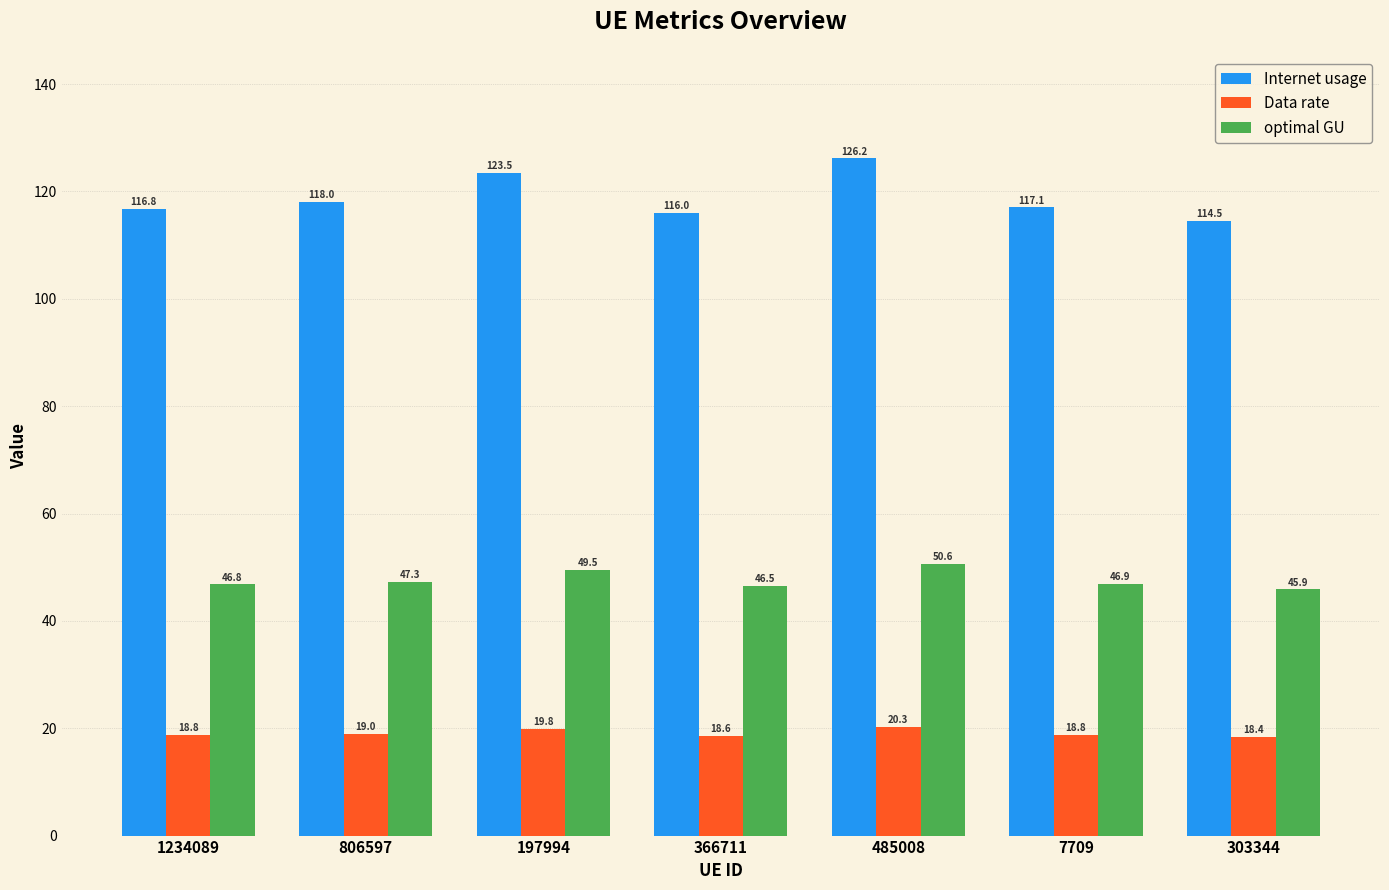

Where is optimal GU nearest to the value 48?

806597